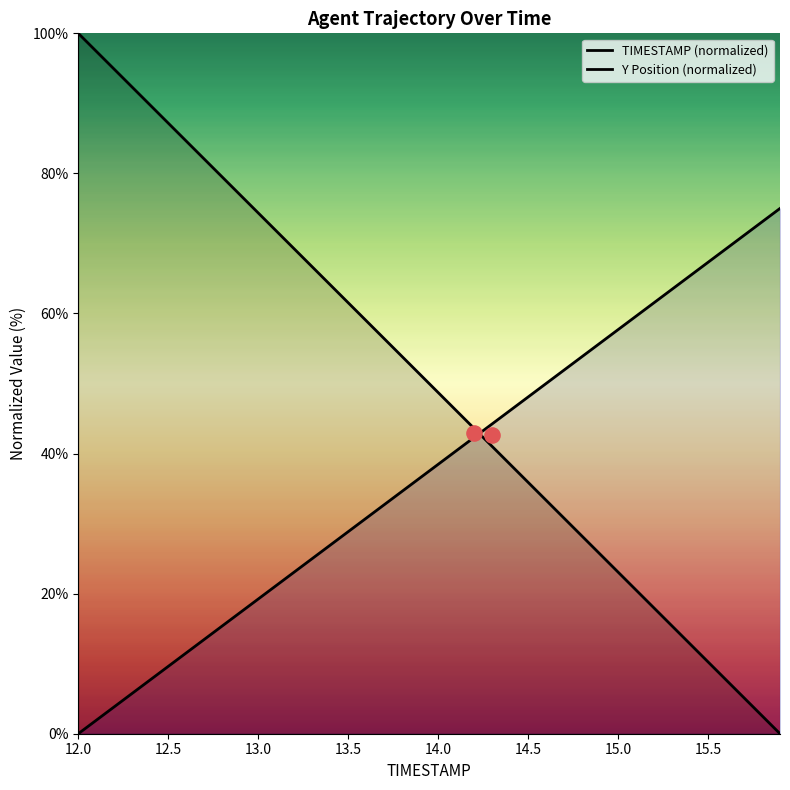

Which series has the largest total across all categories?

TIMESTAMP (normalized)